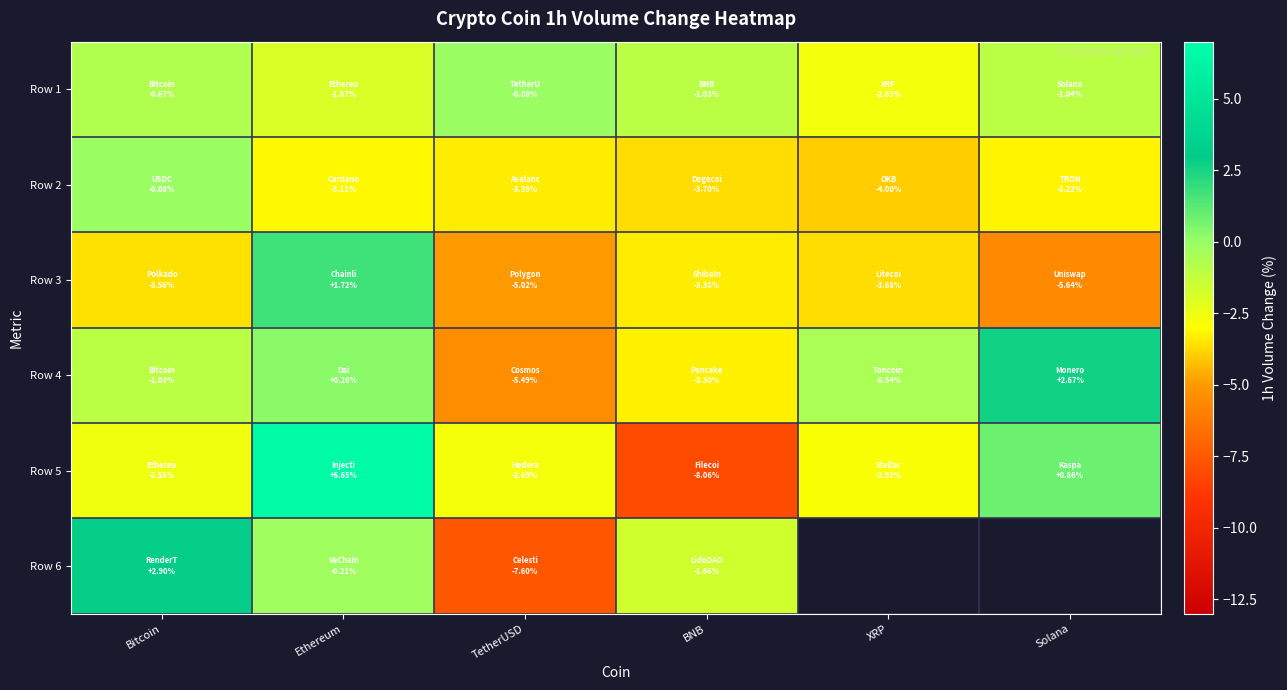

List the labels in order of Row 1 value, largest first.

TetherUSD, Bitcoin, BNB, Solana, Ethereum, XRP